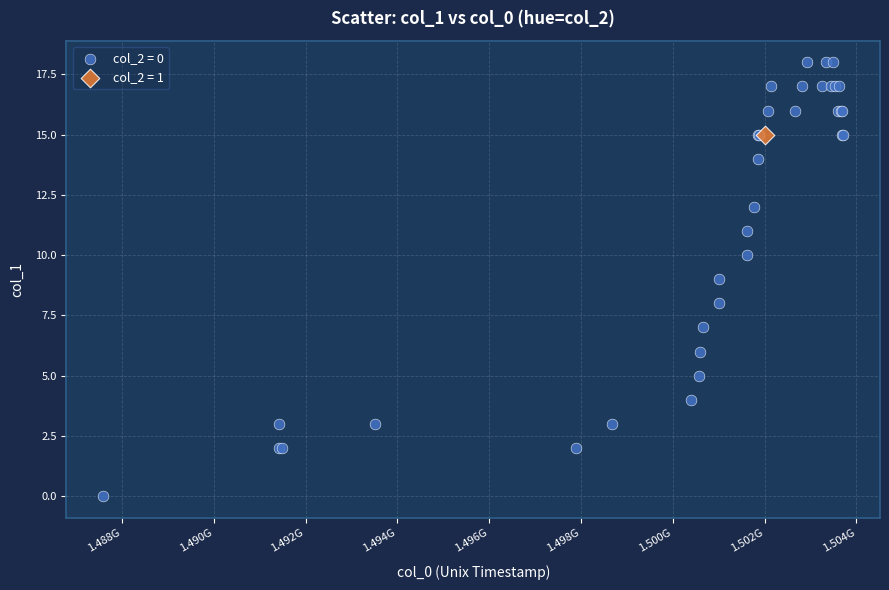

What are all the series names shown in the legend?

col_2 = 0, col_2 = 1